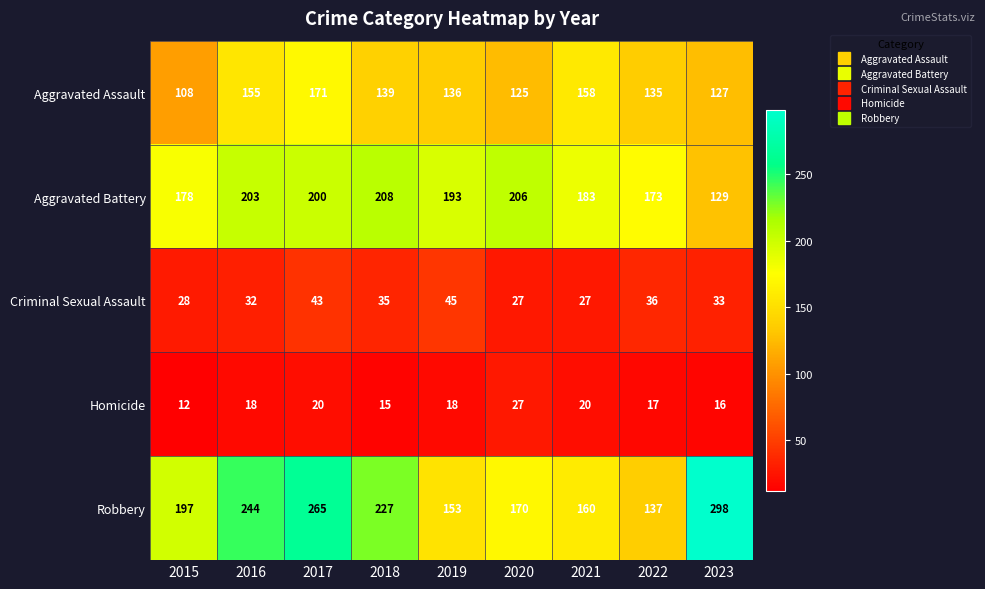

What is the smallest value displayed?

12